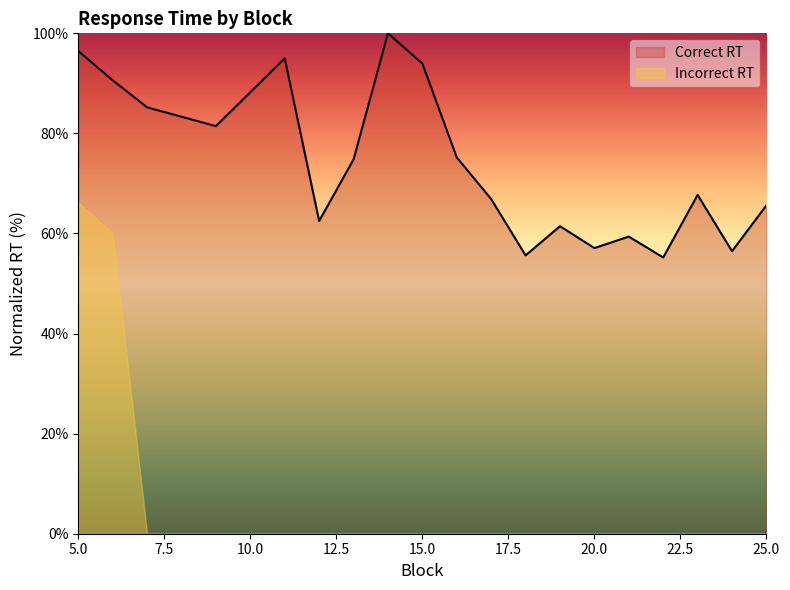

How many lines are shown in the chart?

2